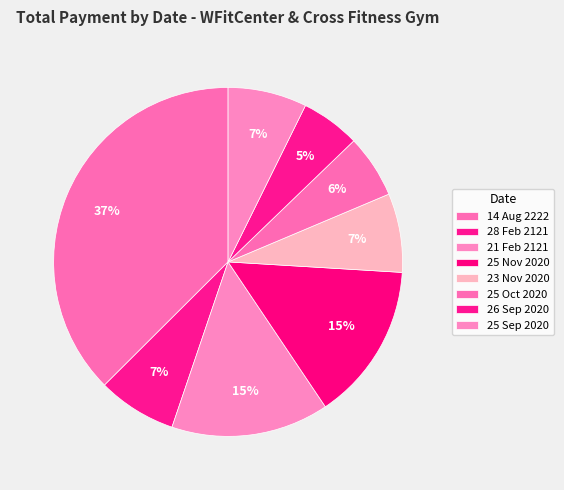

How many slices are in this pie chart?

8